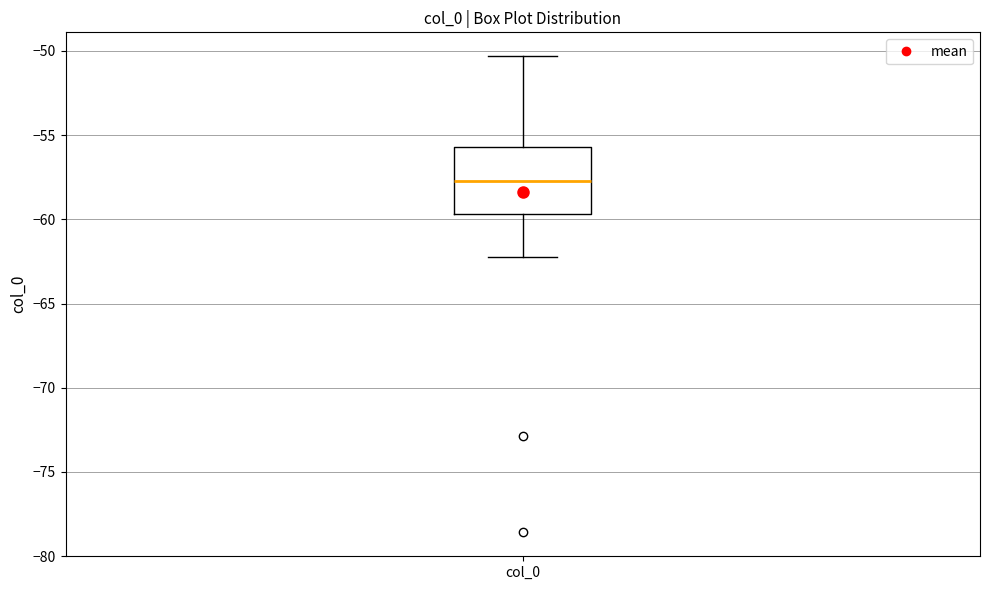

Read this box plot against the y-axis: the position of the median line, the range covered by the box, and the ends of both whiskers. The values are not printed on the chart, so give them approximately, as read against the axis.

median -57.5, box -59.5 to -55.5, whiskers -62.0 to -50.5